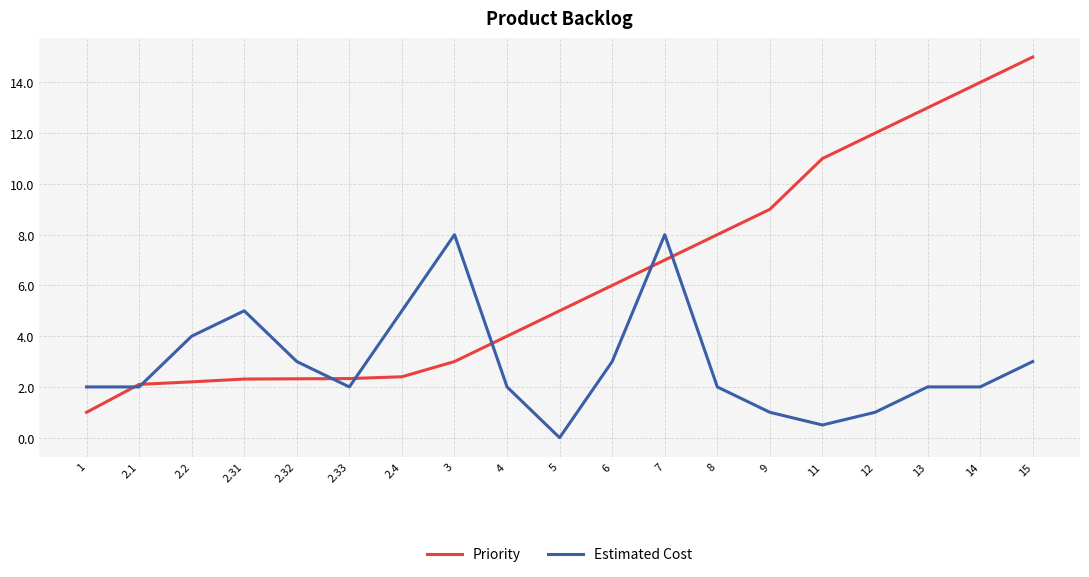

How many categories are shown in the chart?

19